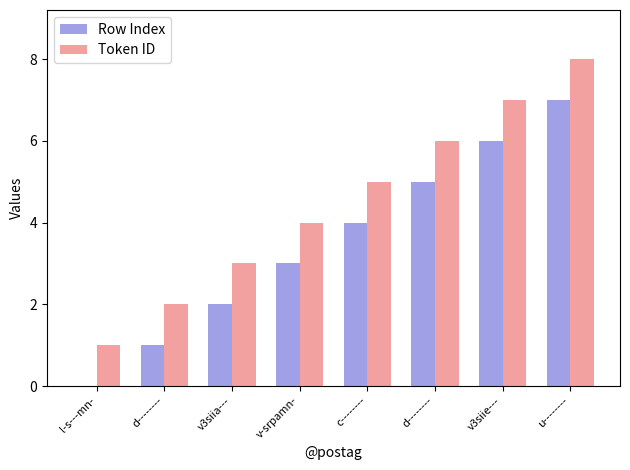

Rank the series by their average value, from lowest to highest.

Row Index, Token ID